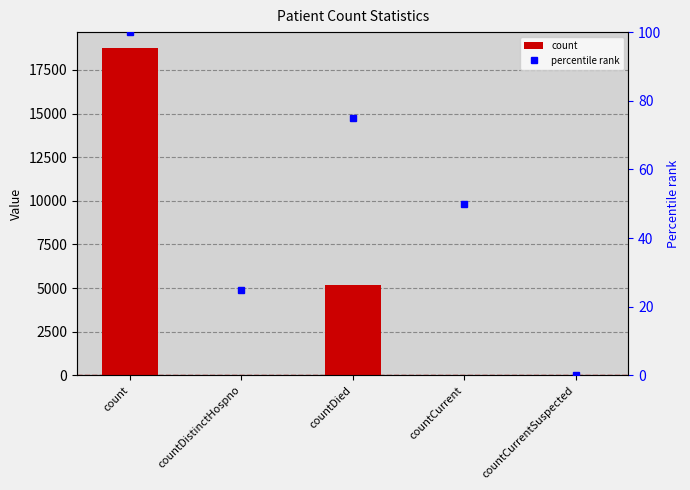

List the series in order of their overall mean, lowest first.

percentile rank, count